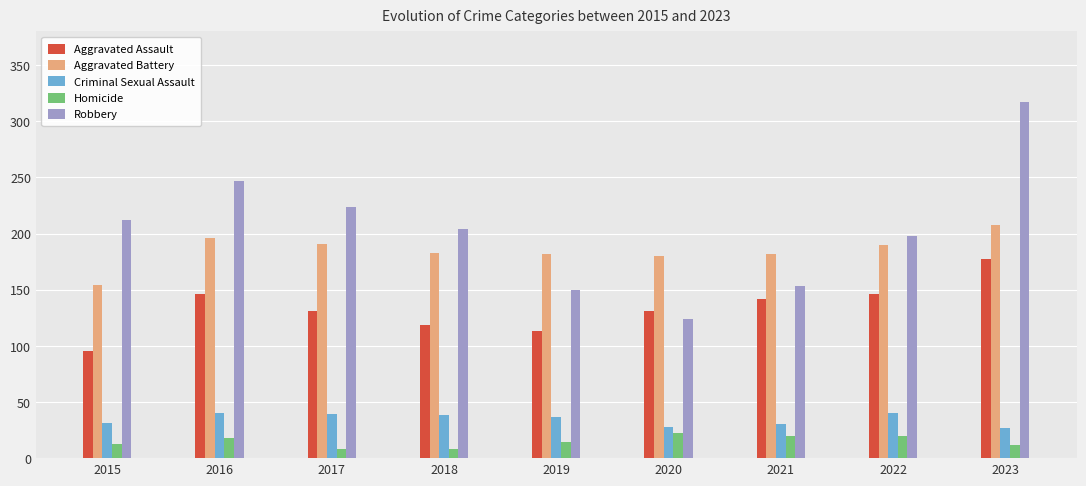

Rank the series at 2016 from lowest to highest value.

Homicide, Criminal Sexual Assault, Aggravated Assault, Aggravated Battery, Robbery